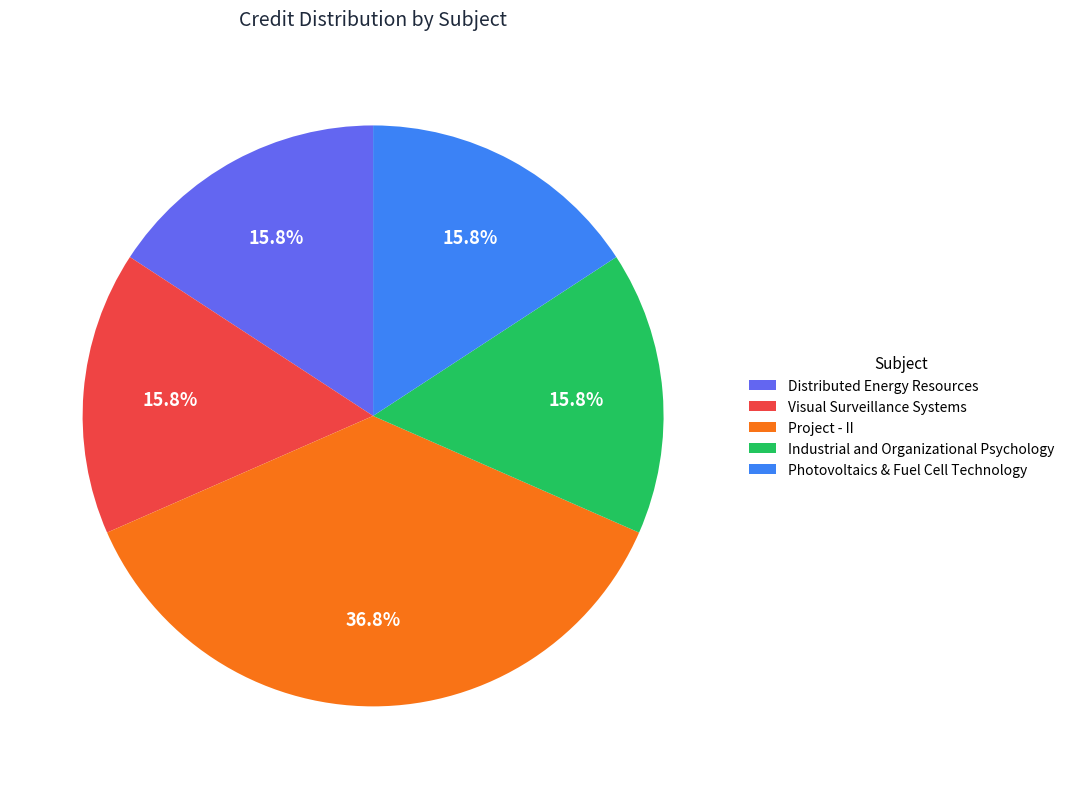

Count the number of slices in the pie.

5